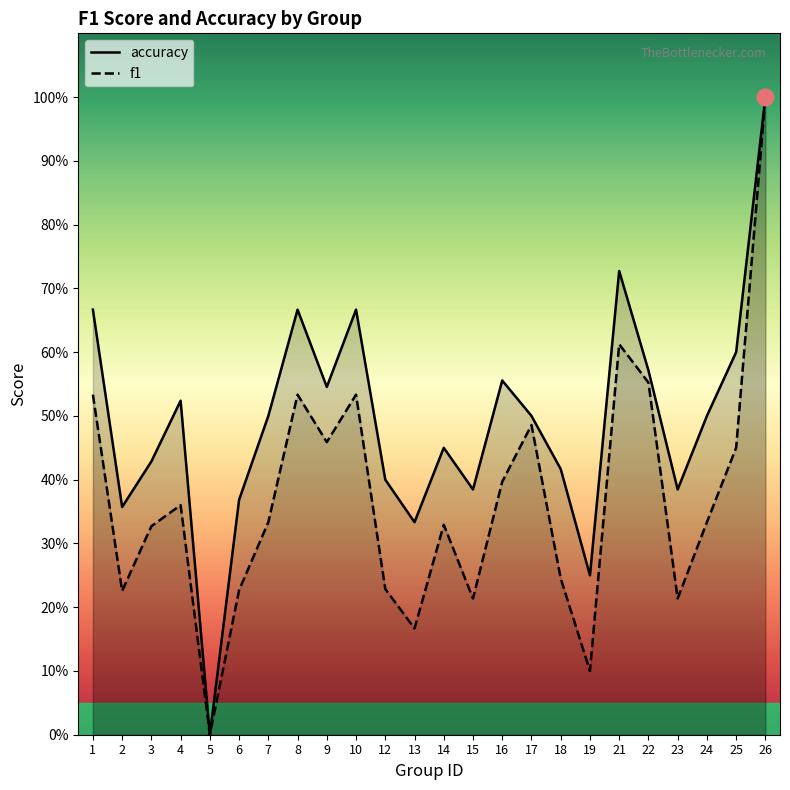

What is the value of the accuracy point at the 4th from the left?

0.5